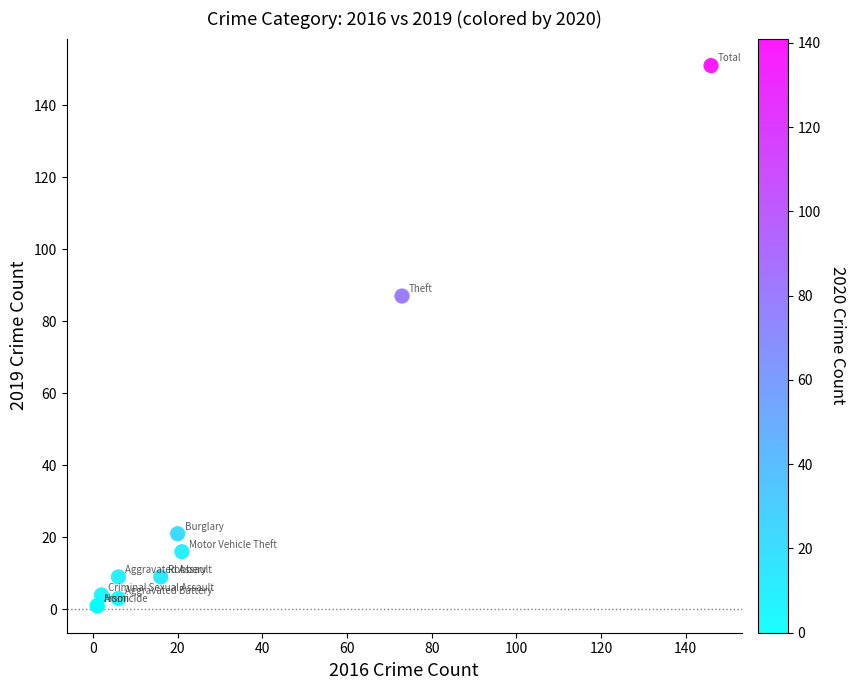

What Y value in the scatter plot is closest to 76?

87